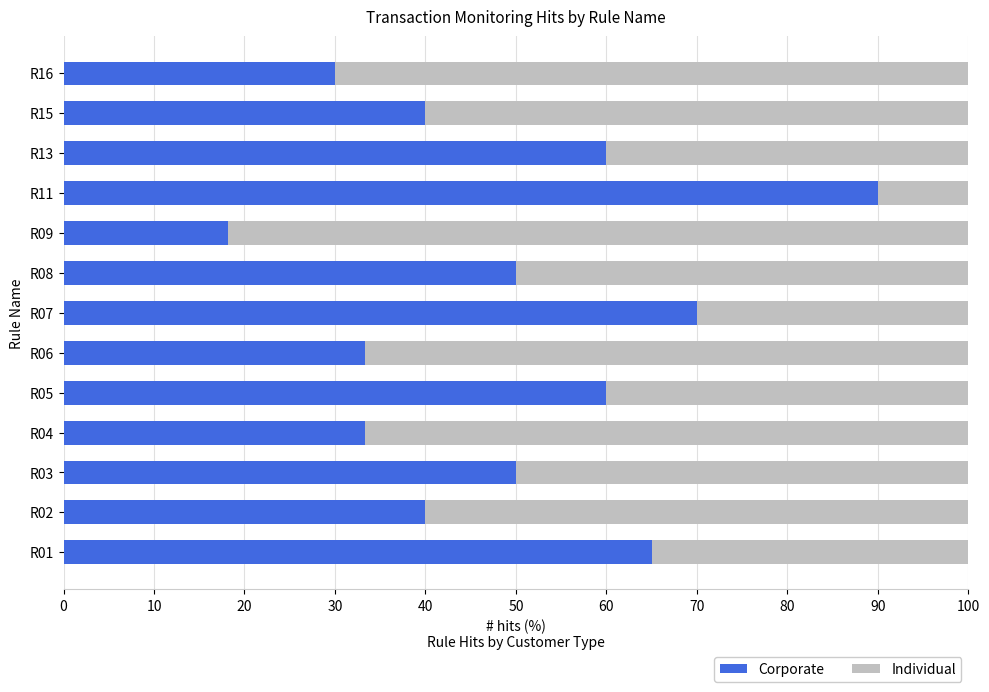

What is the difference between the maximum and minimum values in the Corporate series?

71.8